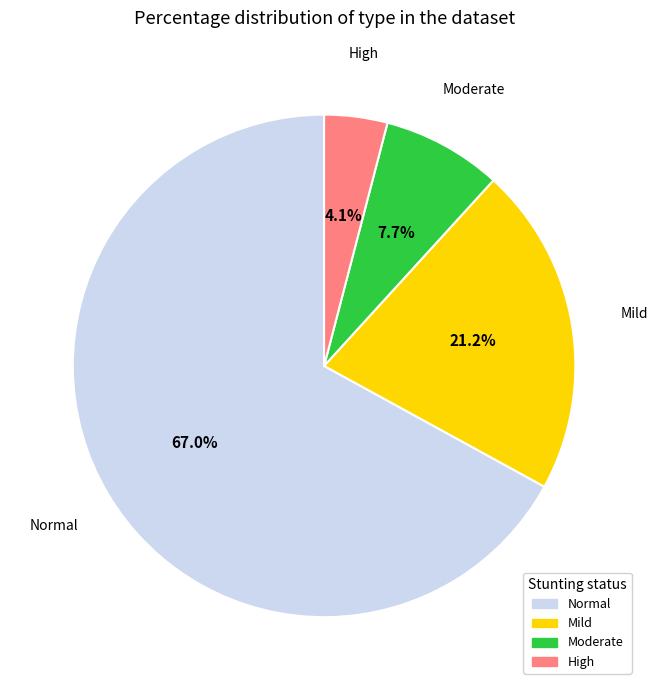

How many slices are in this pie chart?

4